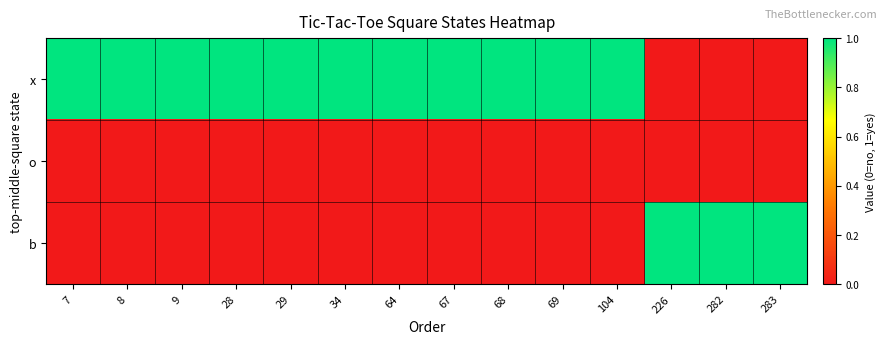

List the series in order of their peak value, highest first.

x, b, o